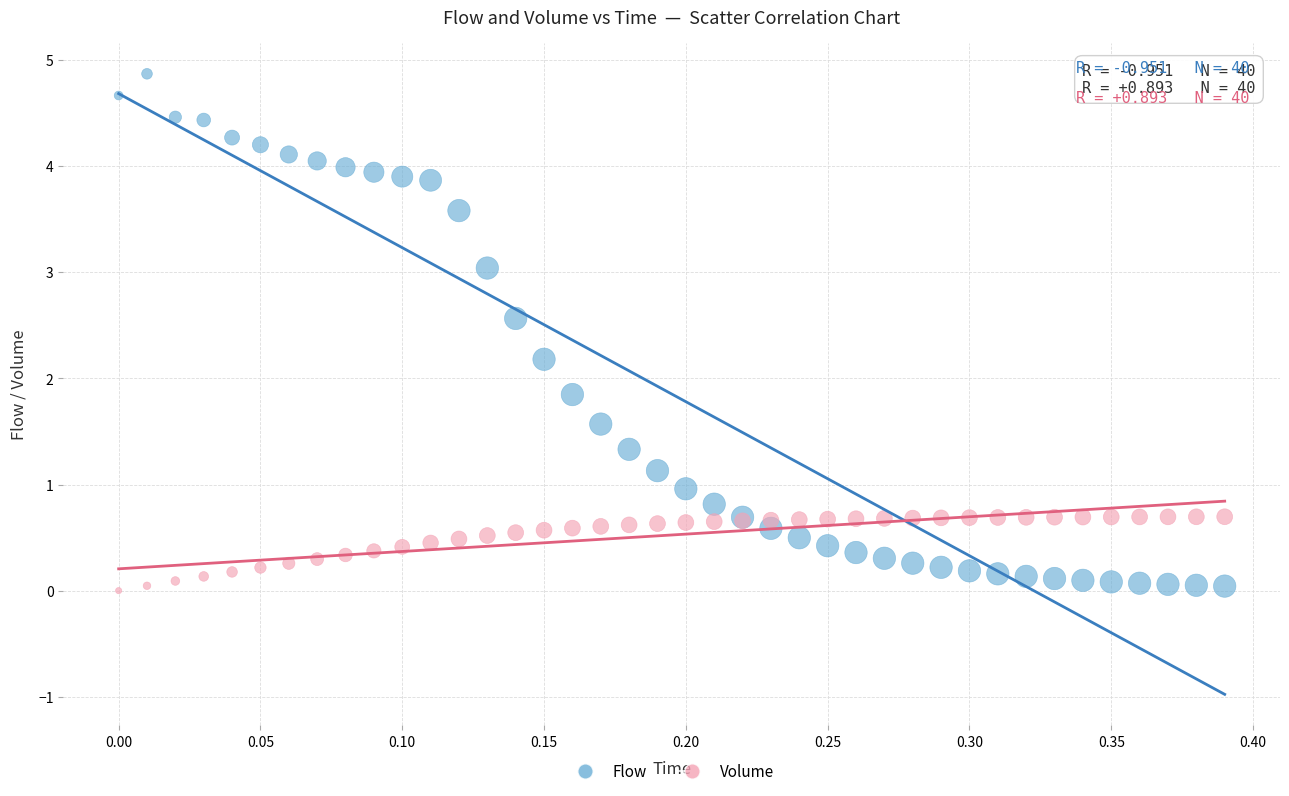

Which series has the largest Y range (max minus min)?

Flow